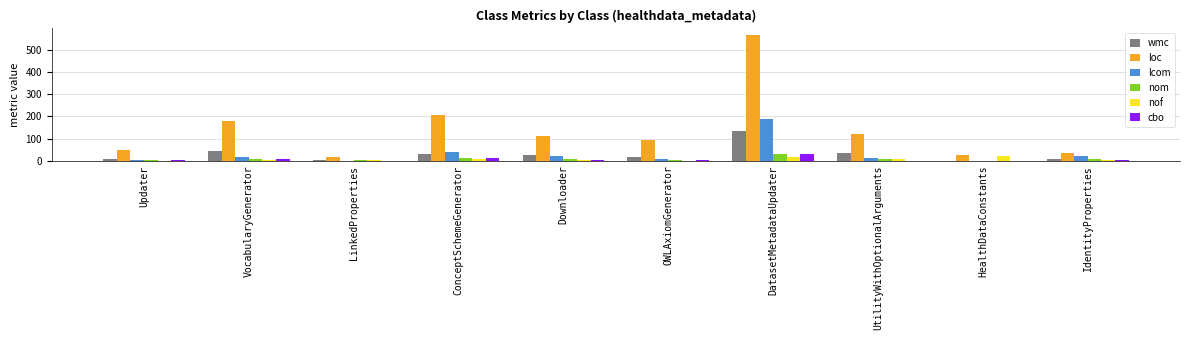

What is the sum of all loc values?

1407